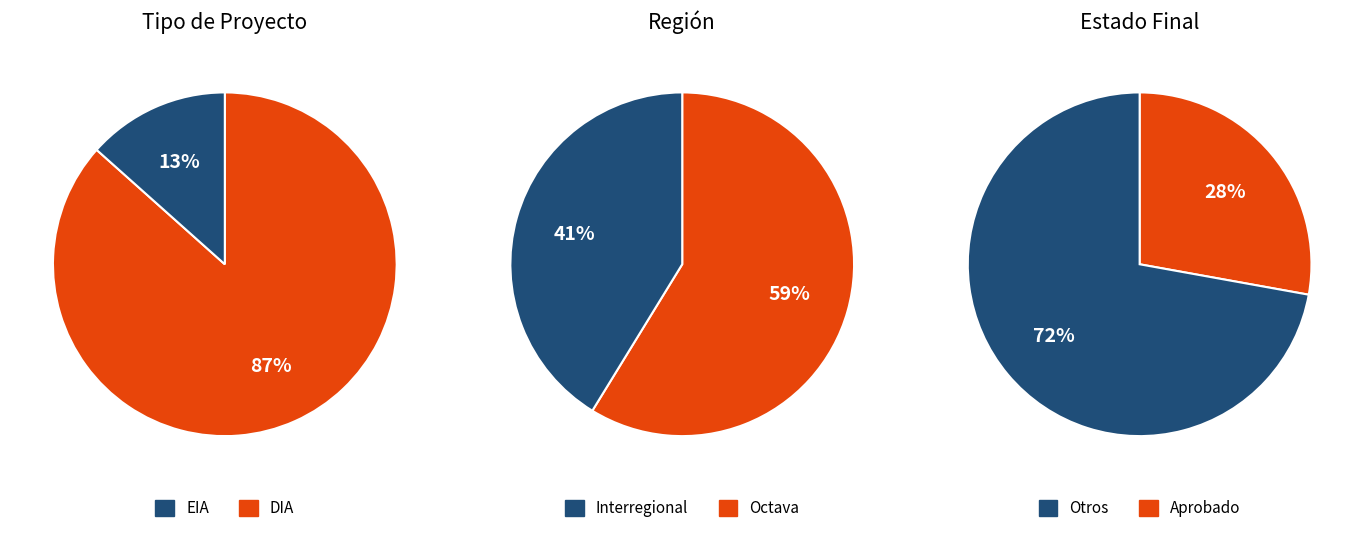

How many segments does this pie chart have?

2